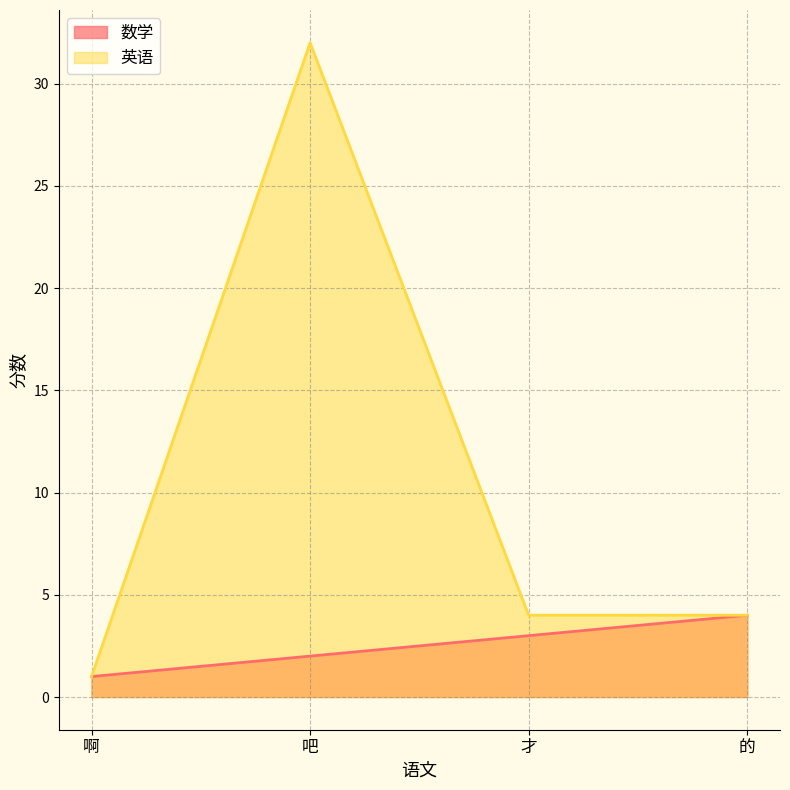

How many data points does each series have?

4